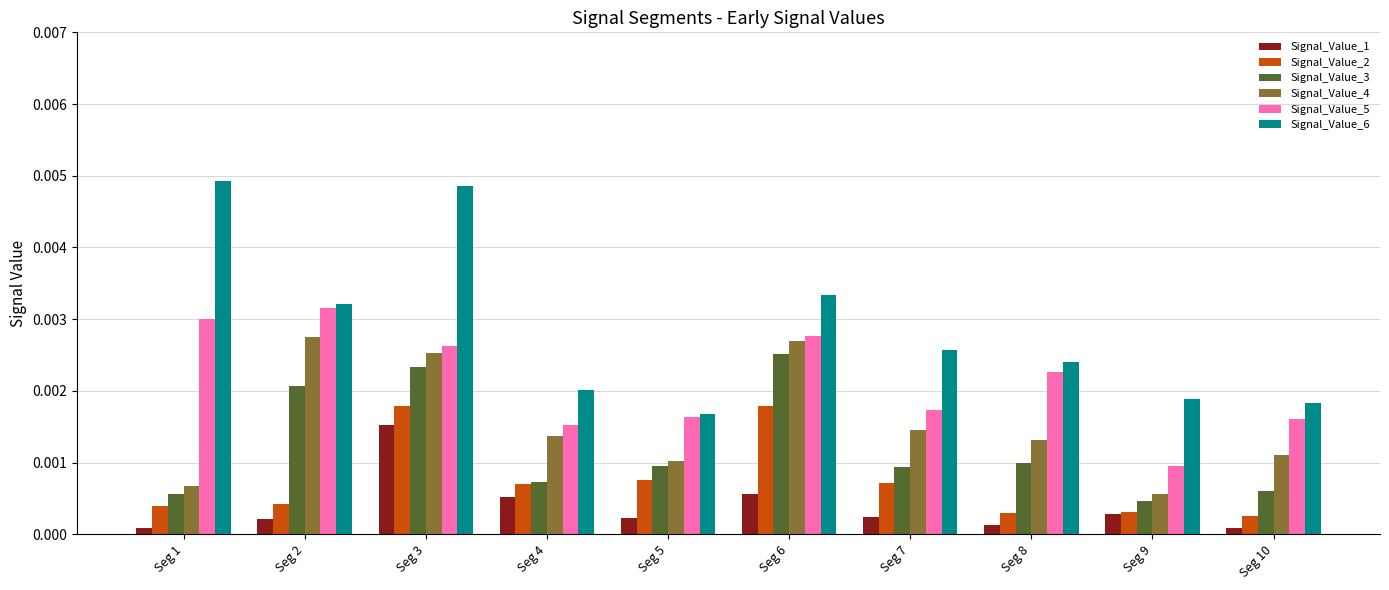

How many Signal_Value_6 values are between 0 and 1?

10